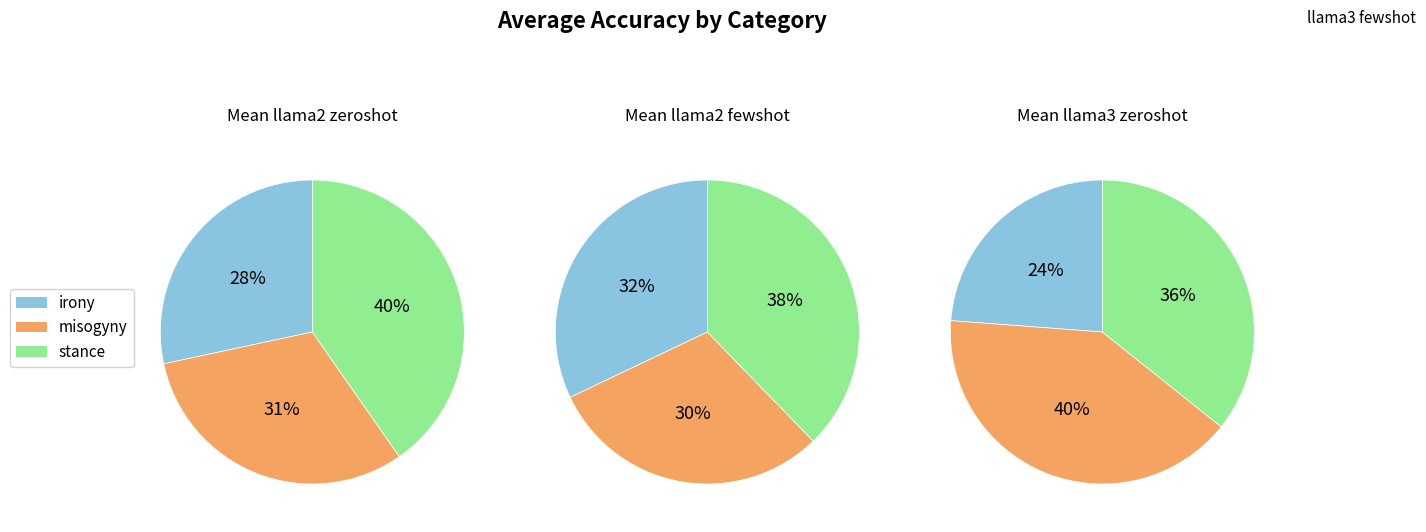

Is 3 the majority of the pie?

No